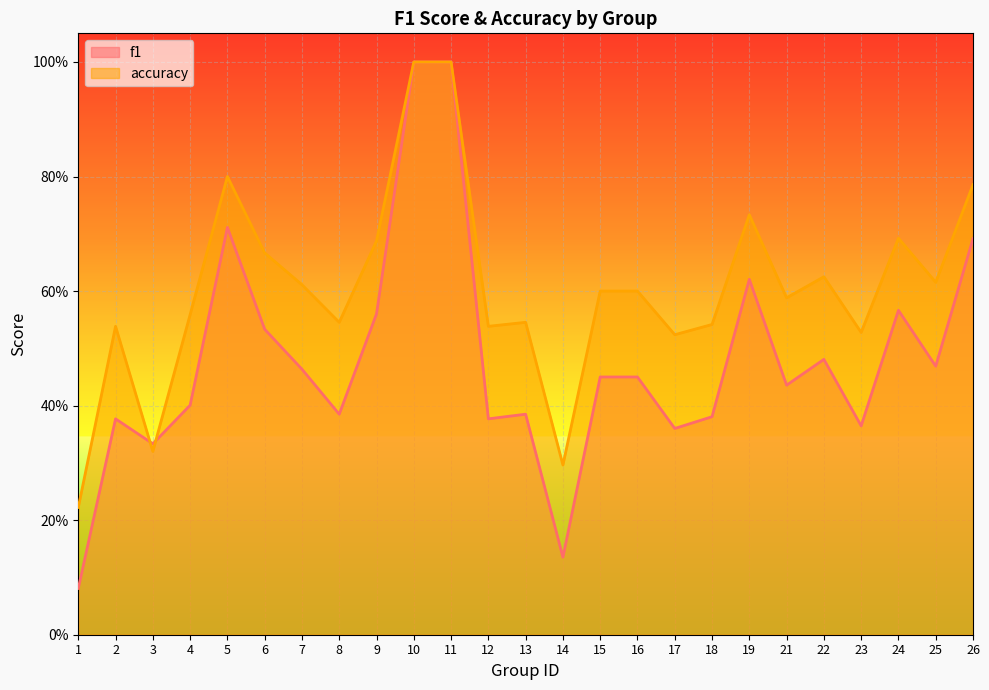

Where is accuracy nearest to the value 0?

1